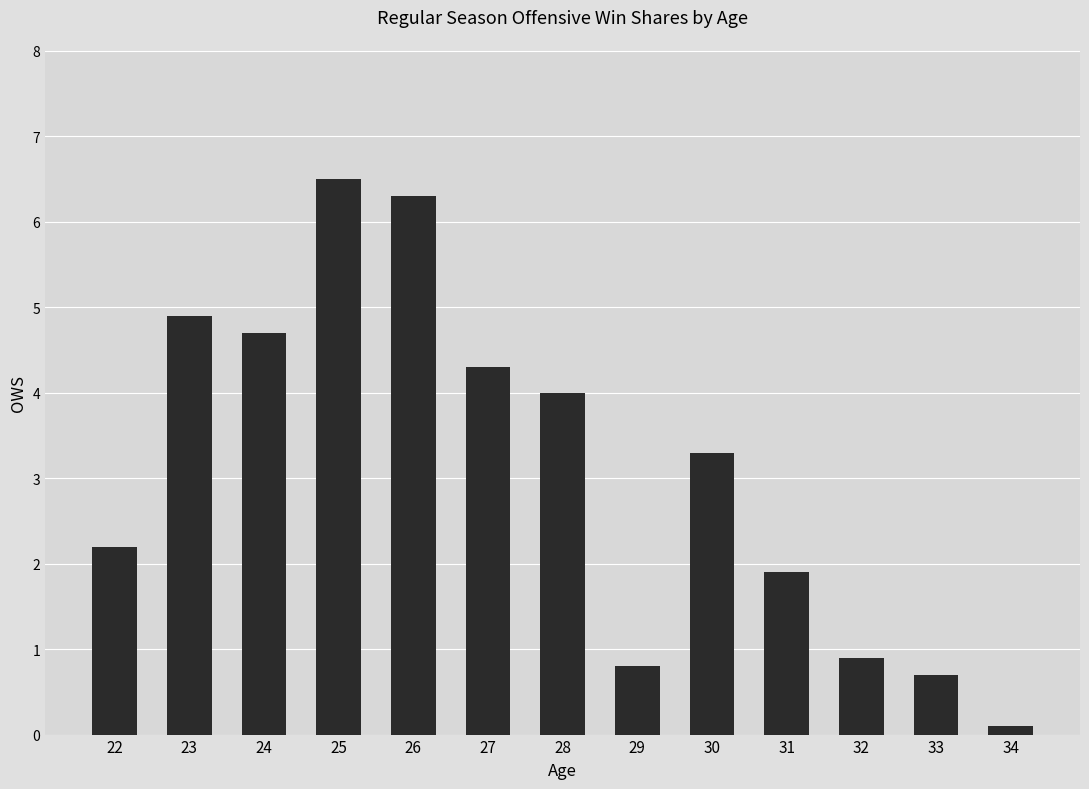

Reading left to right, what are all the values shown in this chart?

2.2	4.9	4.7	6.5	6.3	4.3	4.0	0.8	3.3	1.9	0.9	0.7	0.1